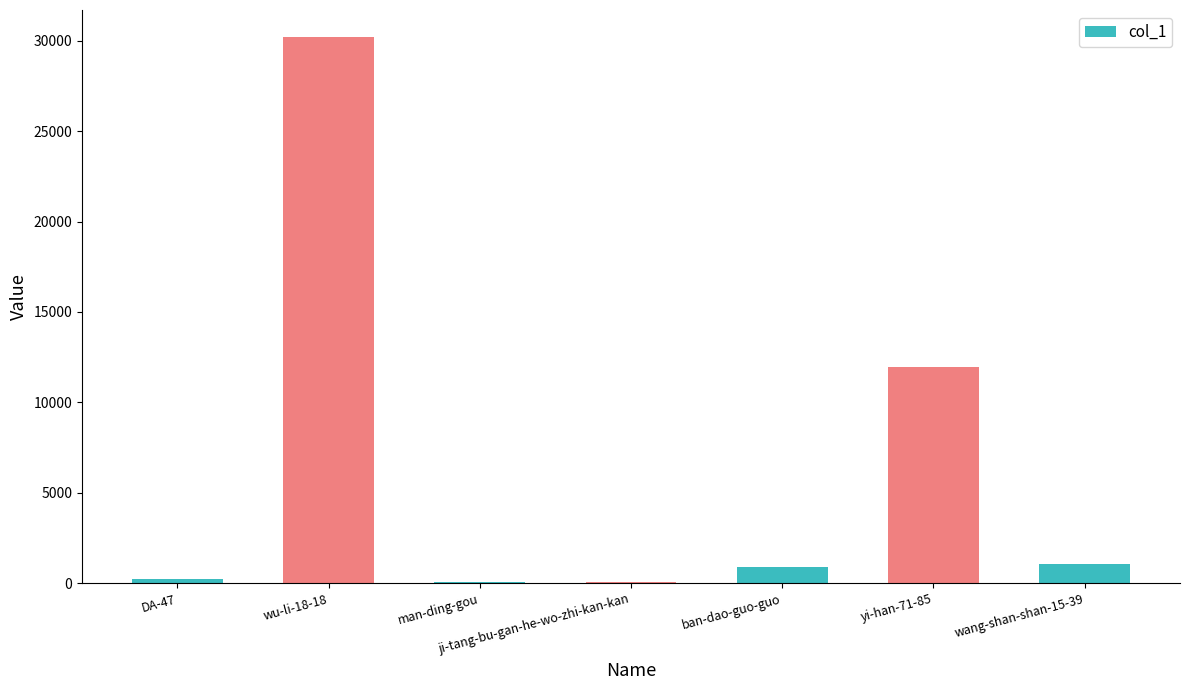

How many distinct data groups are displayed?

1